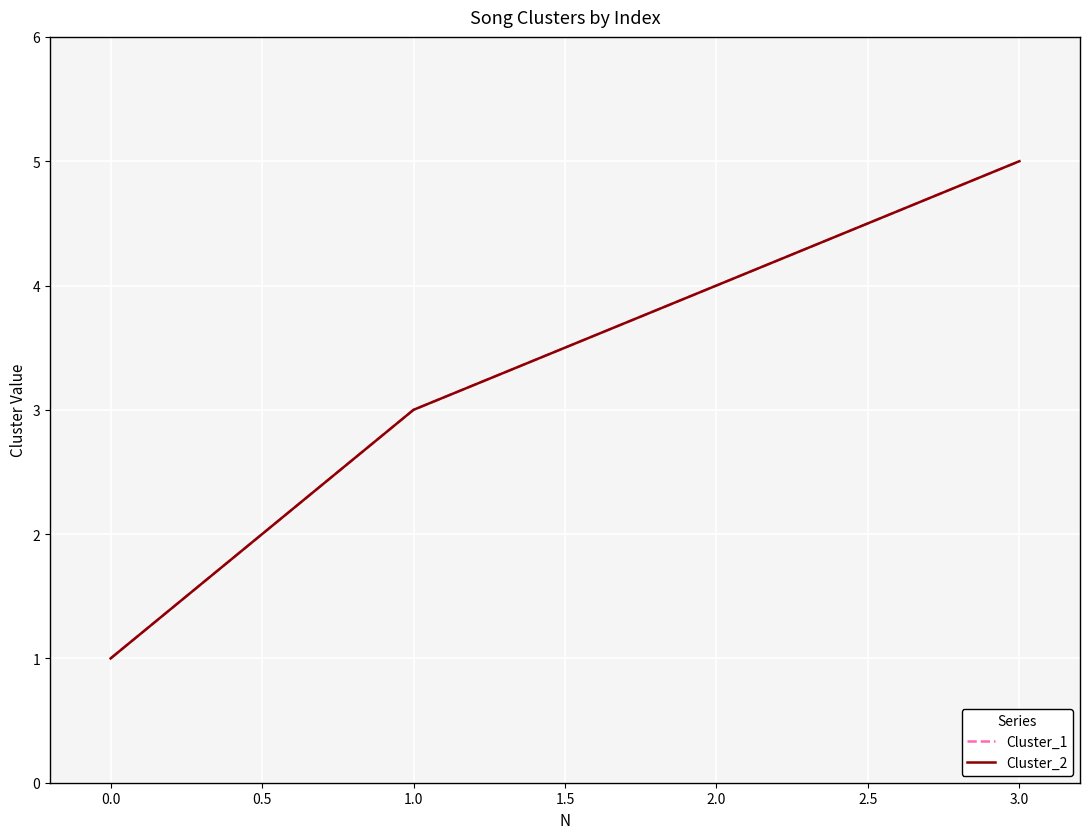

What is the sum of all Cluster_2 values?

13